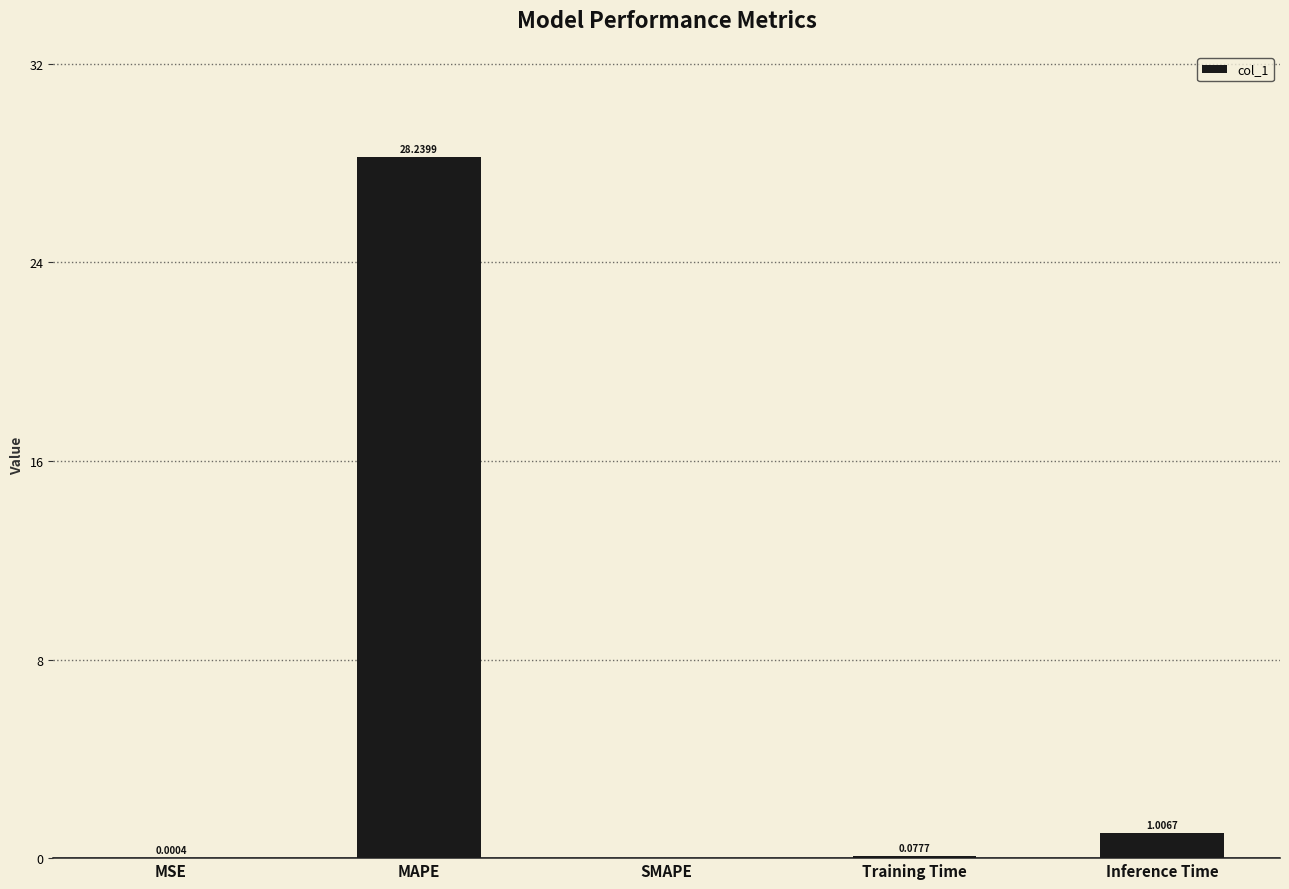

Are the bars horizontal?

No